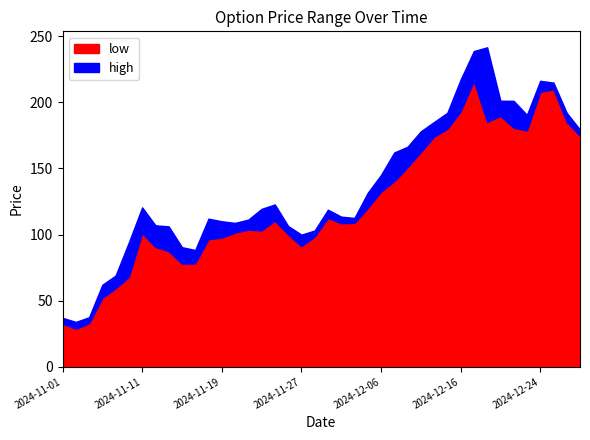

What is the difference between the maximum and minimum values in the low series?

187.1